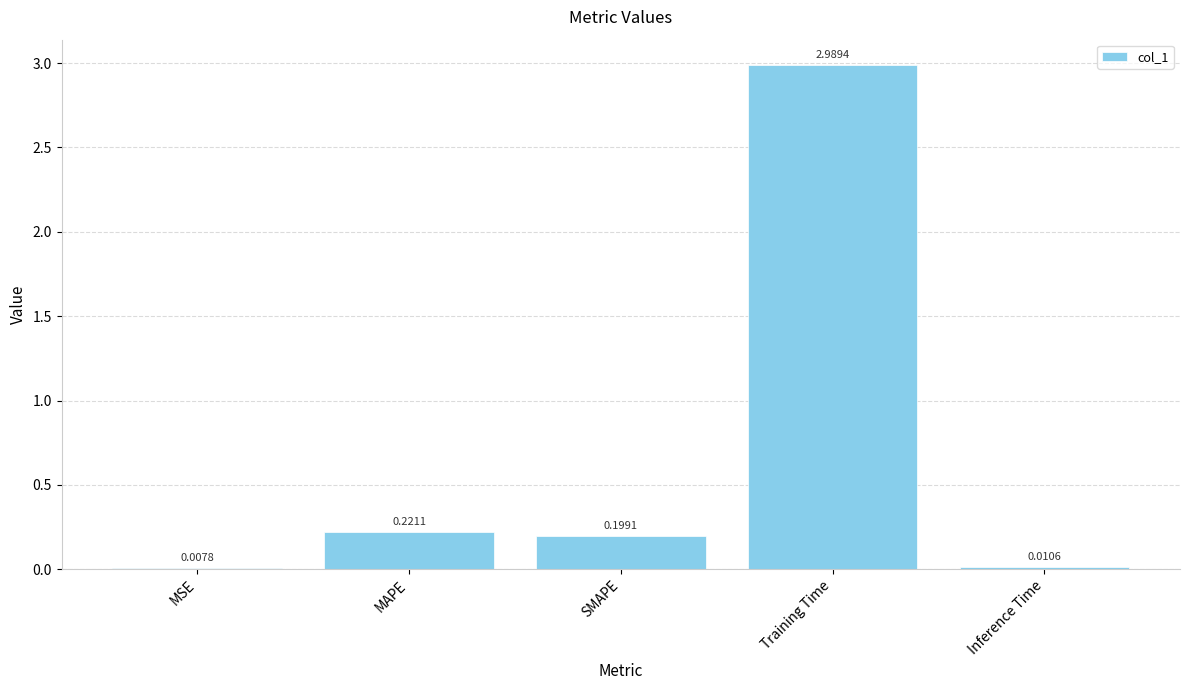

At which category does the chart reach its peak across all series?

Training Time